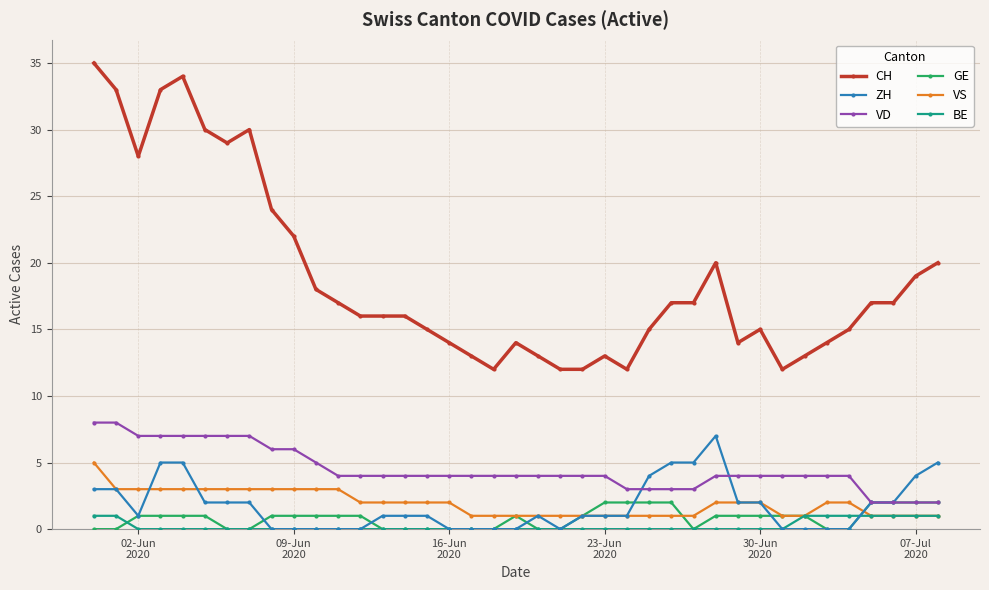

Which series has the widest spread of values?

CH